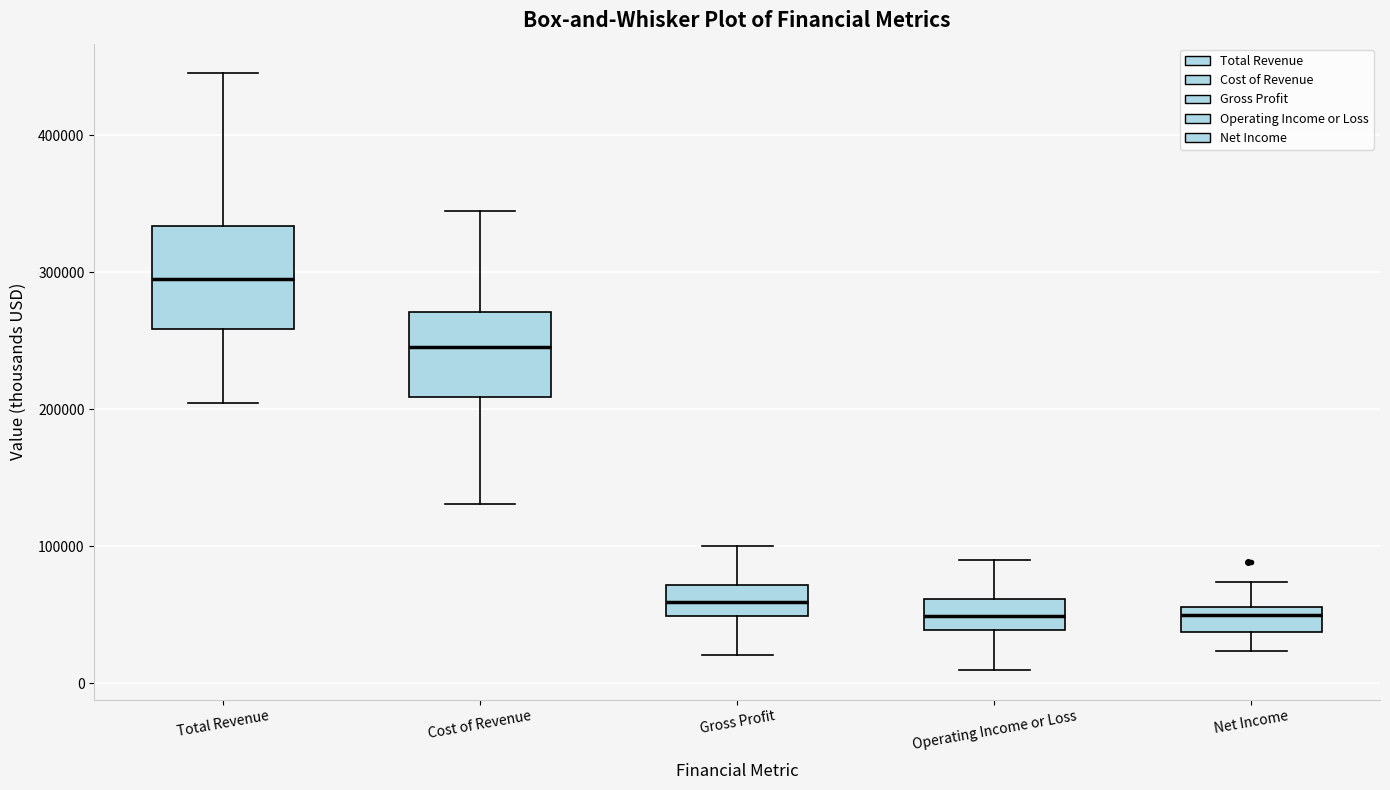

Reading left to right, transcribe this box plot: for each box, give where its median line is, the range the box spans, and where its two whiskers end, as read against the y-axis. The values are not printed on the chart, so give them approximately, as read against the axis.

Total Revenue: median 300000, box 260000 to 330000, whiskers 200000 to 440000
Cost of Revenue: median 250000, box 210000 to 270000, whiskers 130000 to 340000
Gross Profit: median 60000, box 50000 to 70000, whiskers 20000 to 100000
Operating Income or Loss: median 50000, box 40000 to 60000, whiskers 10000 to 90000
Net Income: median 50000, box 40000 to 60000, whiskers 20000 to 70000